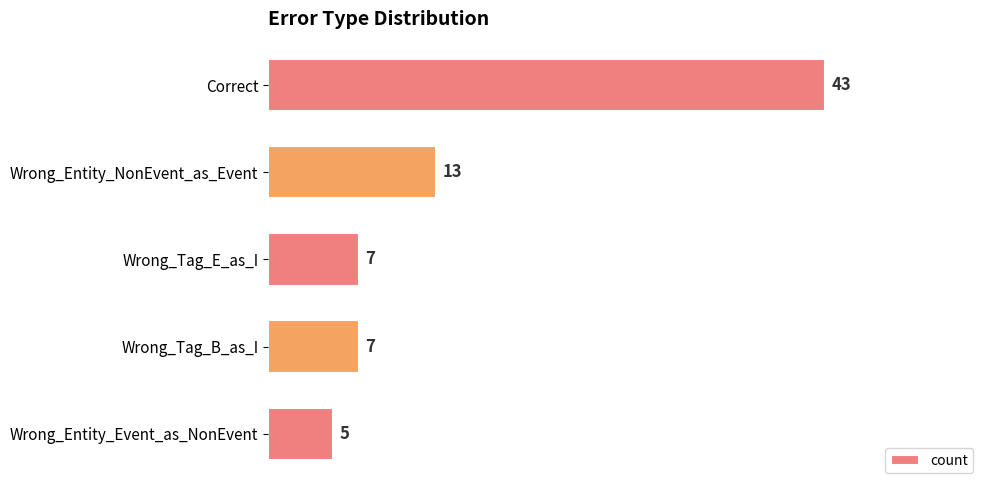

Reading bottom to top, what are all the values shown in this chart?

5	7	7	13	43